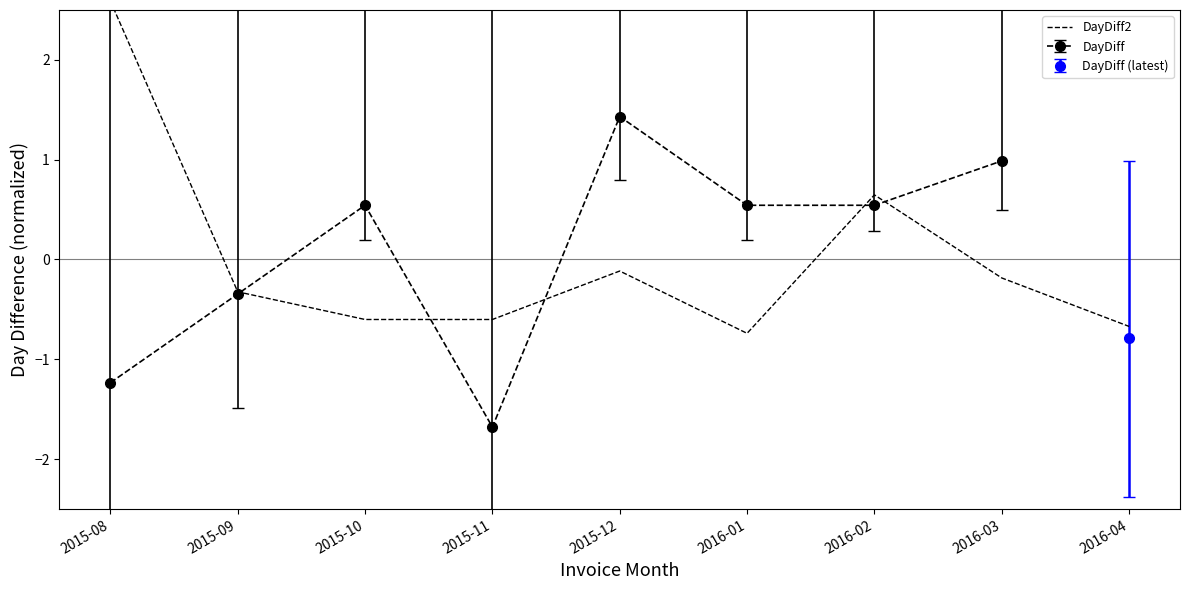

The chart shows a value of -0.6 at 2015-11. True or false?

True